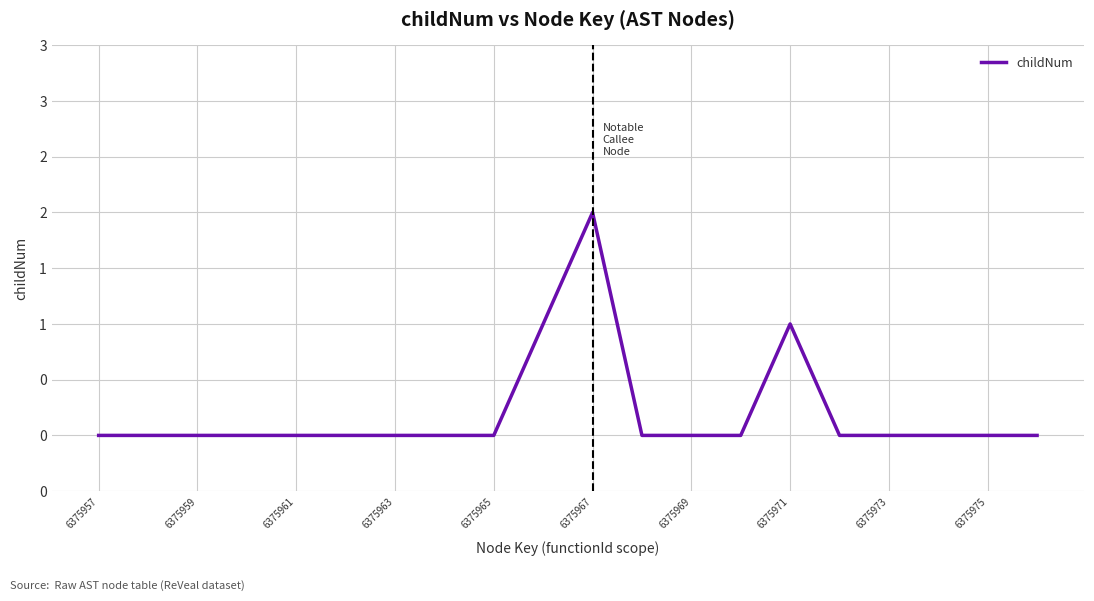

Is this an area chart (filled region under the line)?

No